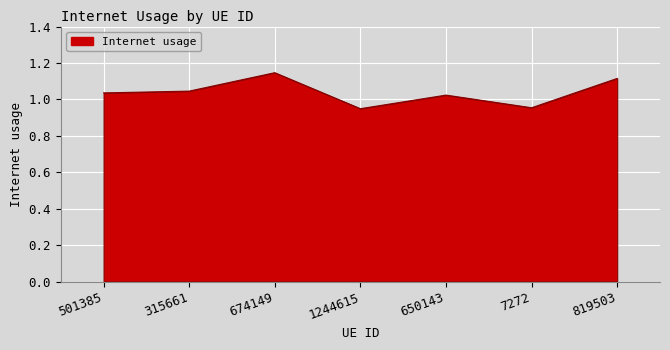

What position from the left is 1244615?

4